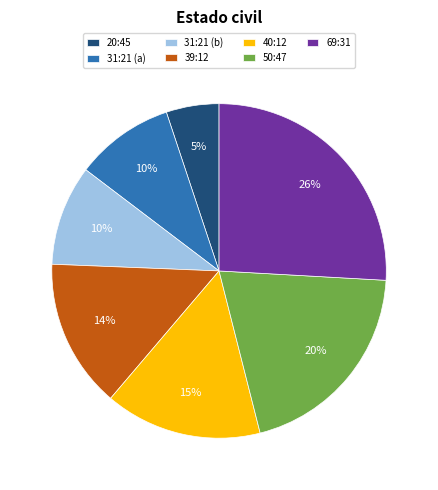

To the nearest percent, what is the difference between the largest and smallest slice percentages?

21%